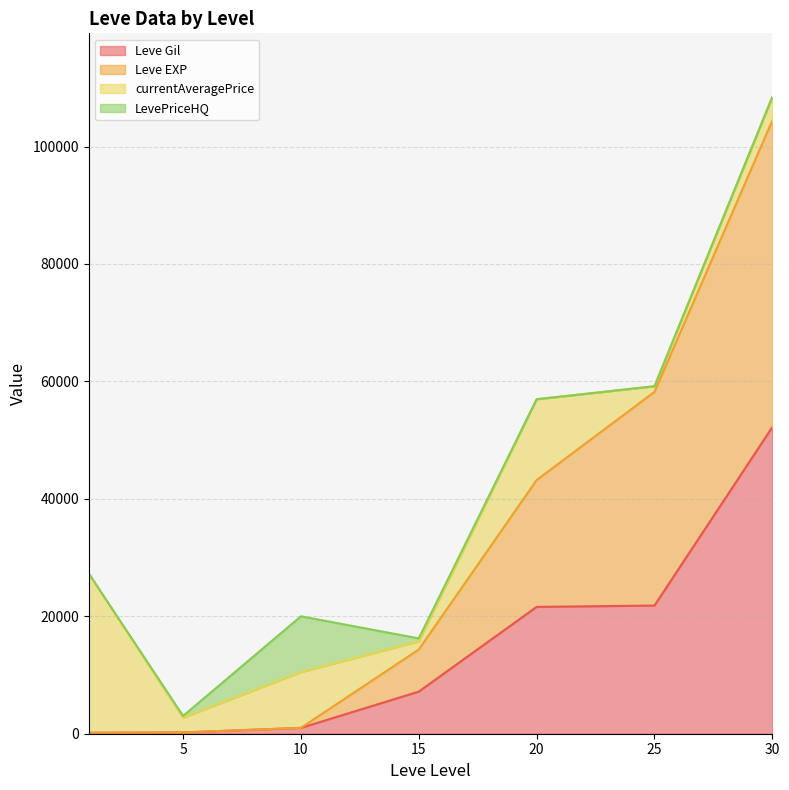

True or false: Leve Gil has more than 1 points higher than both neighbors.

False